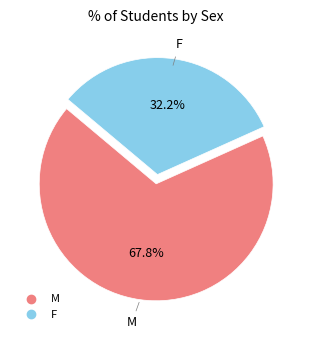

To the nearest percent, what is the combined percentage of F and M?

100%